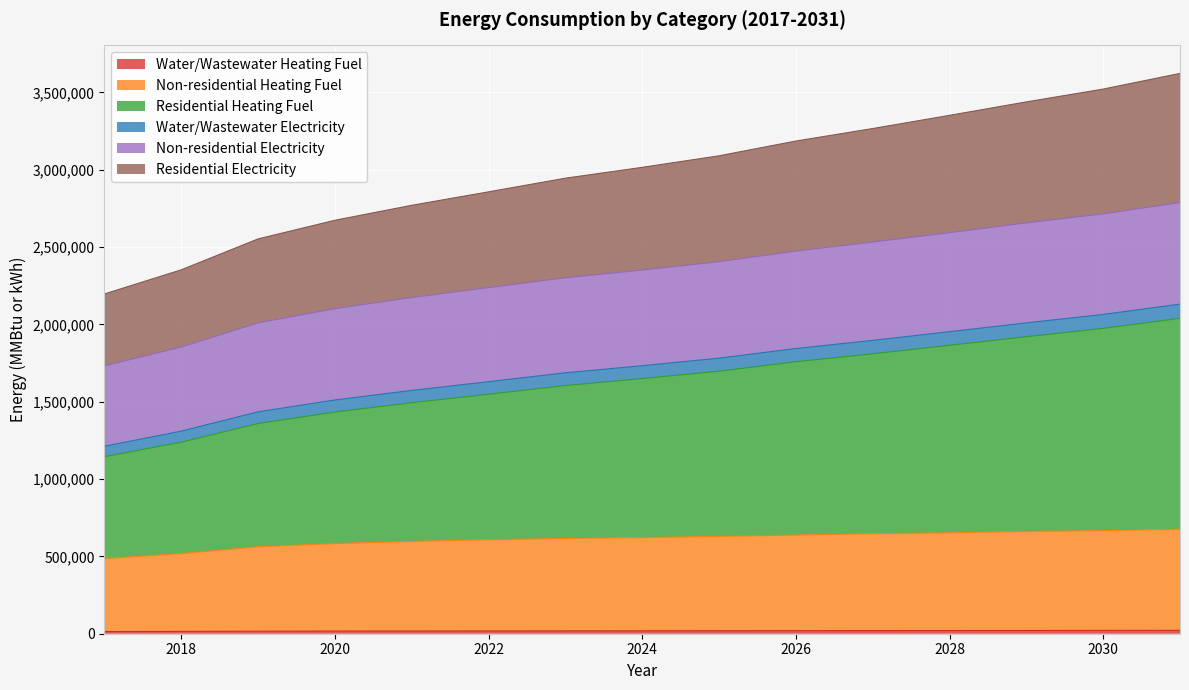

At how many categories does at least one series exceed 2710373?

2